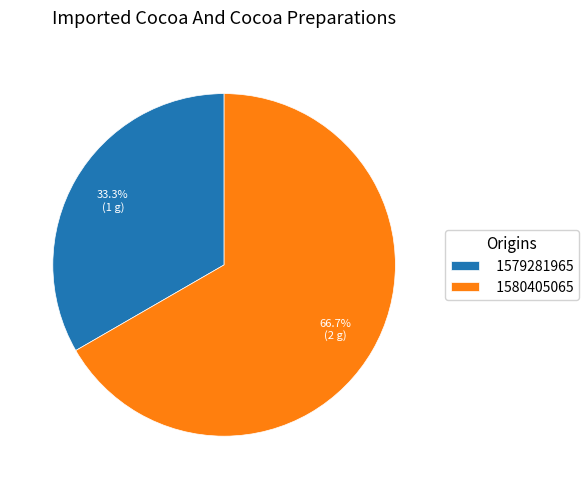

What is the ratio of the value at 1579281965 to the value at 1580405065?

0.5